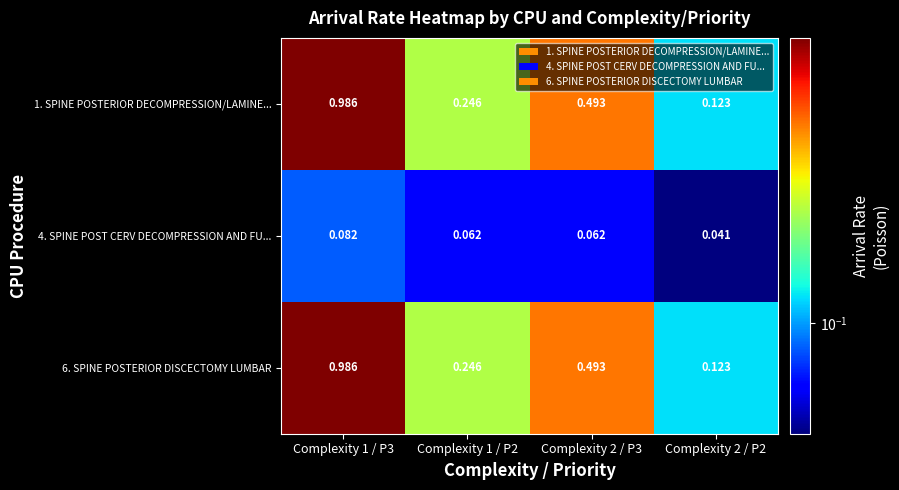

Is the value of 1. SPINE POSTERIOR DECOMPRESSION/LAMINE... at Complexity 2 / P3 greater than the value of 4. SPINE POST CERV DECOMPRESSION AND FU... at Complexity 2 / P3?

Yes